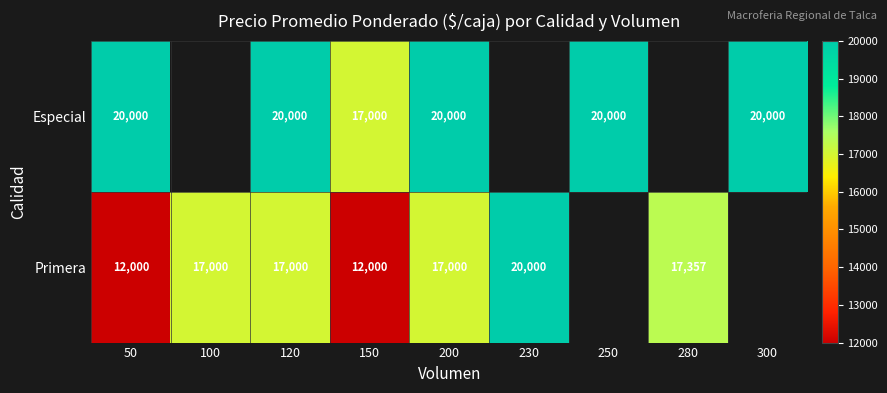

True or false: Especial has a value of 26410 at 250.

False